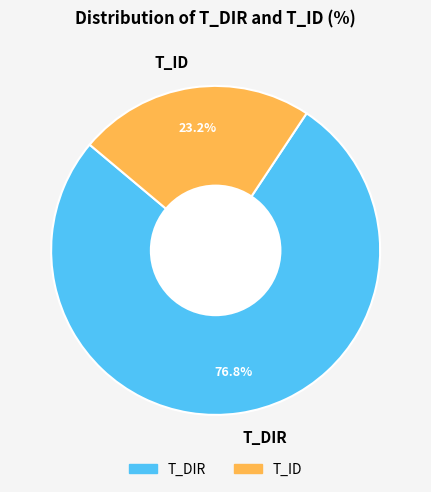

Combined, what portion of the pie is T_DIR and T_ID?

100.0%